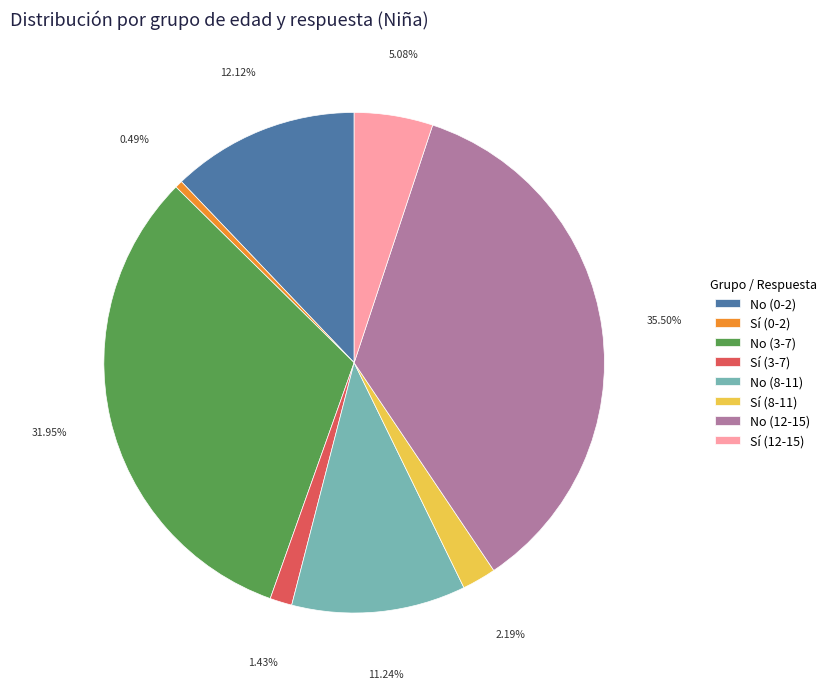

Count the number of slices in the pie.

8